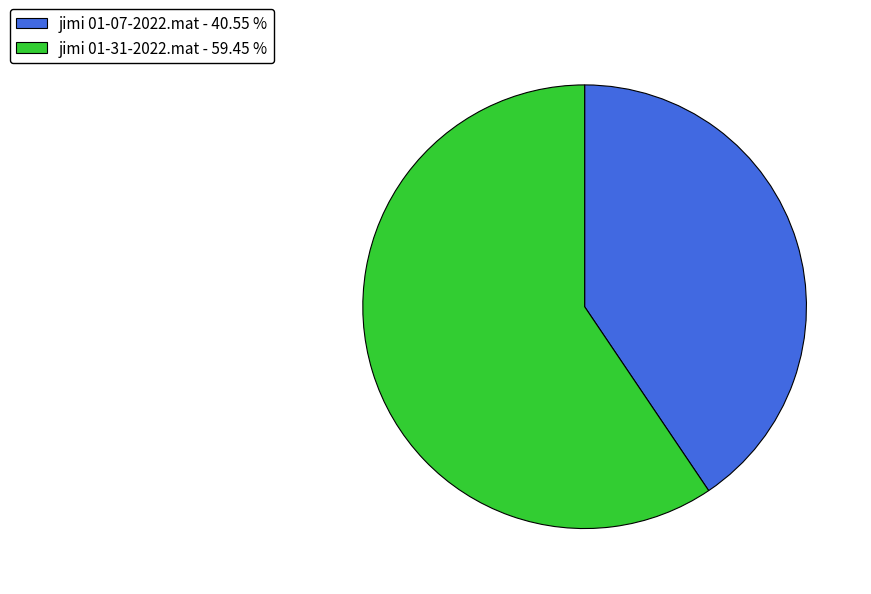

Which category has the smallest portion of the pie?

jimi 01-07-2022.mat